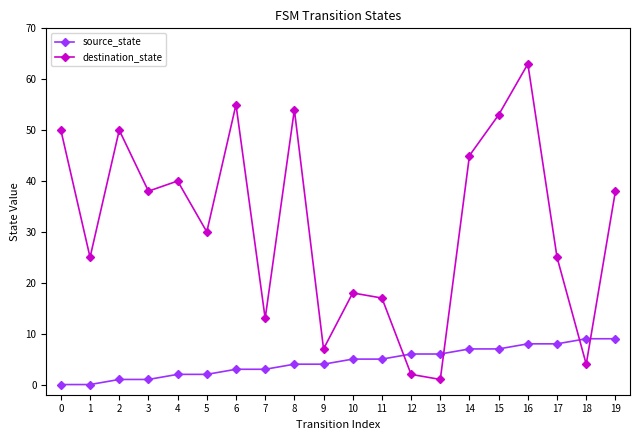

Which series has the largest range (max minus min)?

destination_state